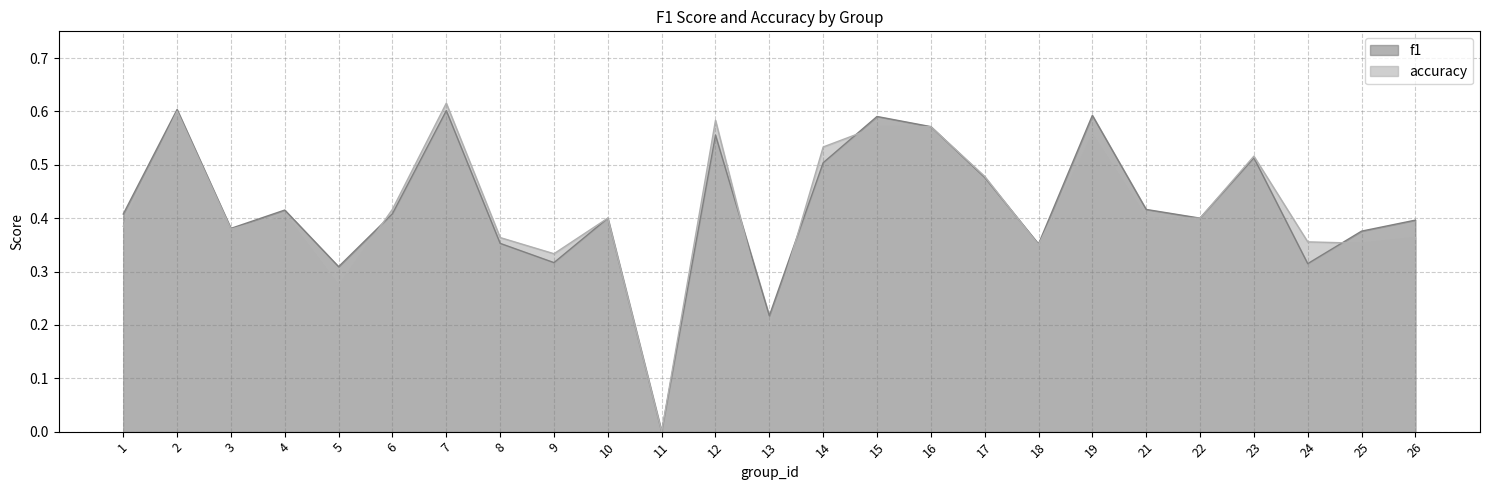

True or false: accuracy has a value of 0.5 at 5.

False